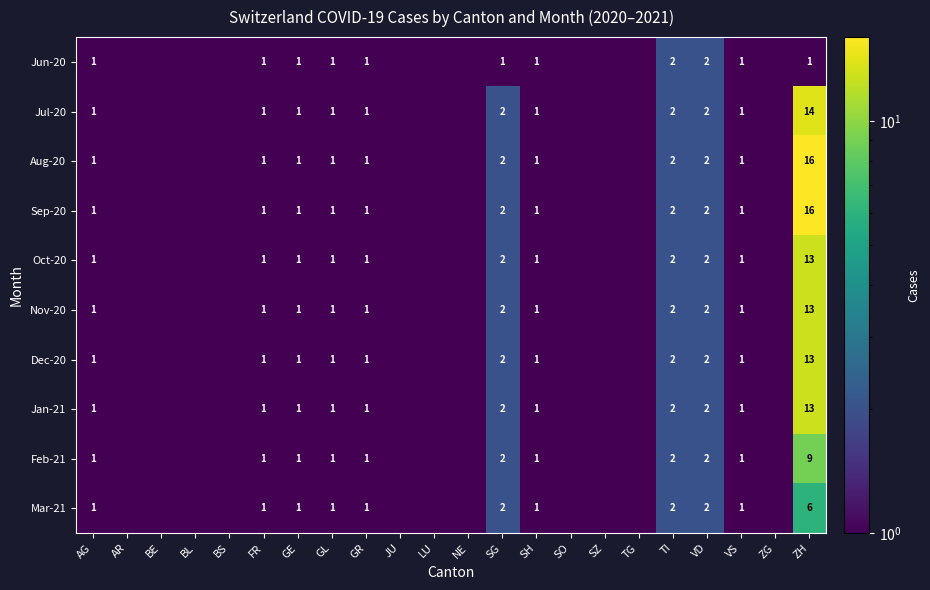

Which label corresponds to the smallest value in the chart?

AR